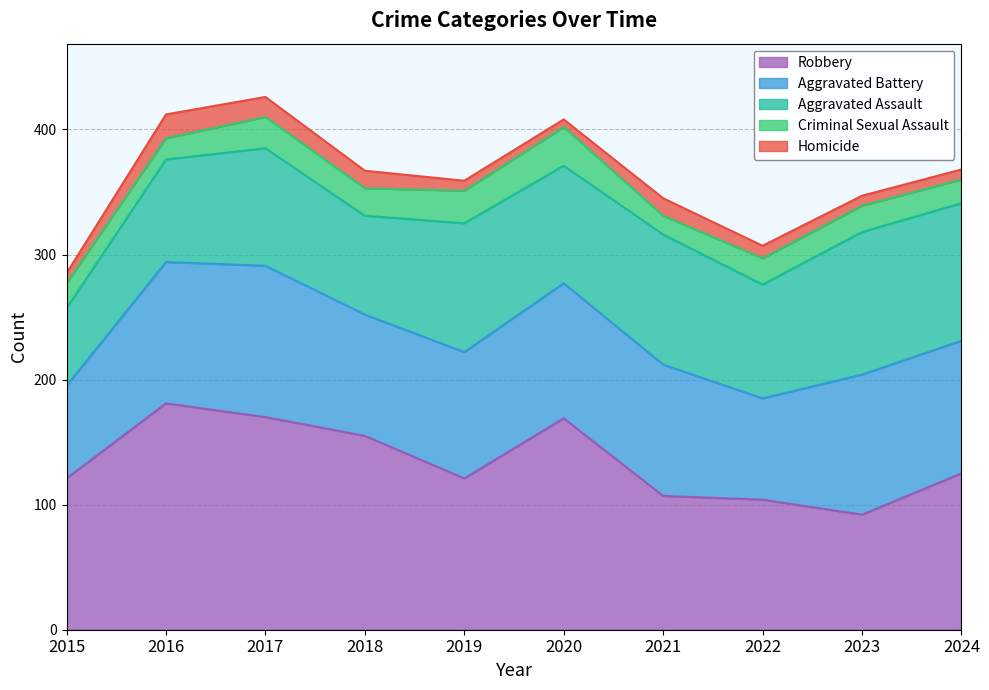

Is the value of Aggravated Assault at 2015 greater than the value of Homicide at 2022?

Yes